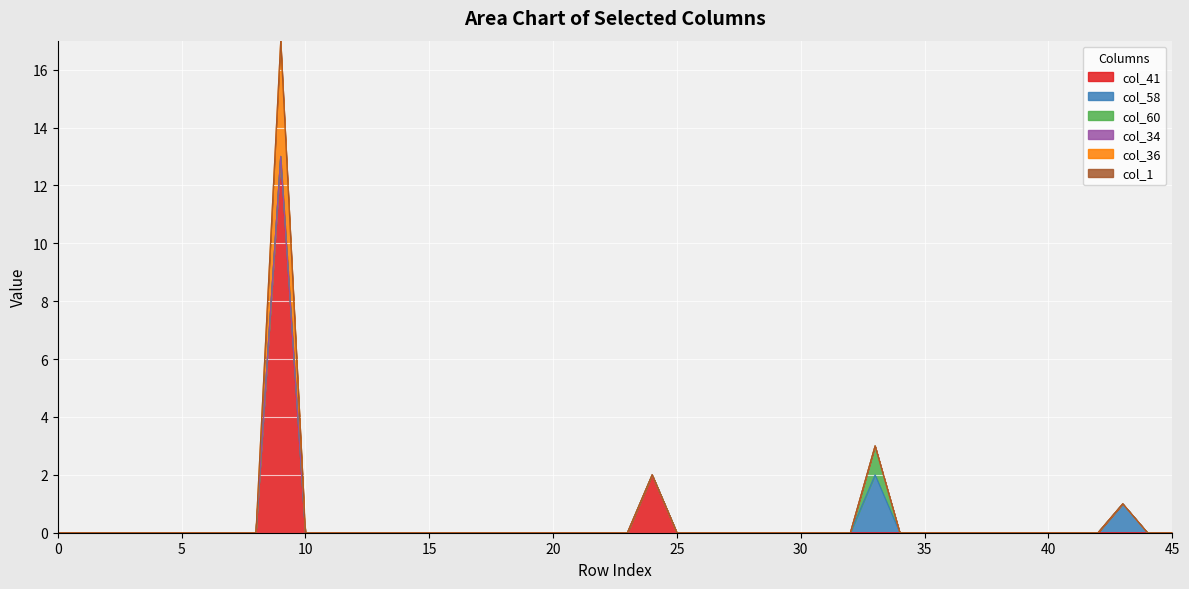

True or false: col_60 has more than 1 interior local peaks.

False